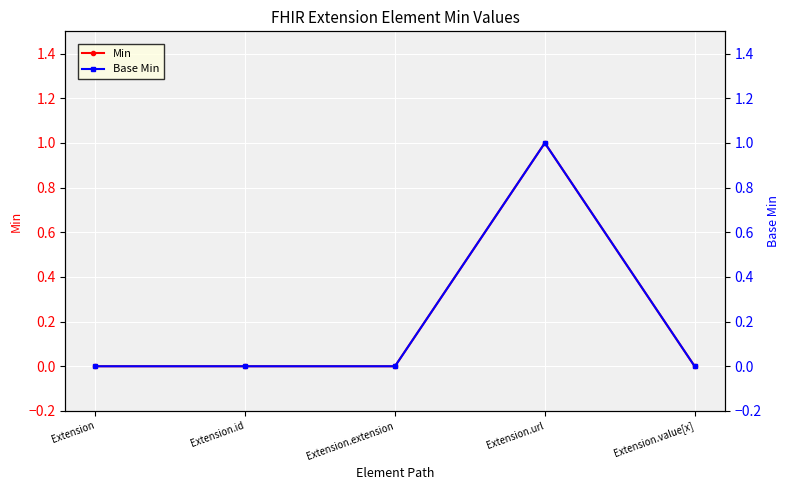

True or false: Min and Base Min intersect in this chart.

False